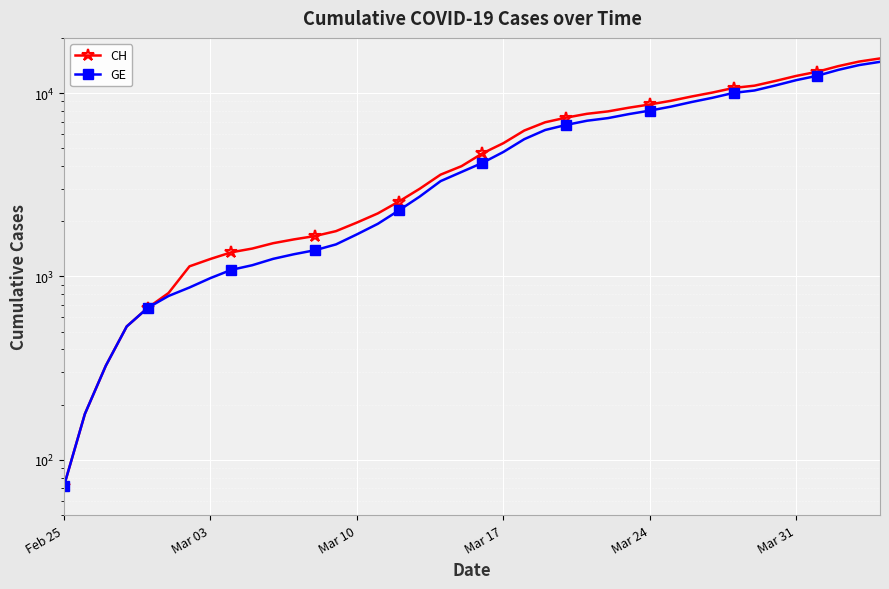

What is the difference between the second highest and second lowest values in the CH series?

14678